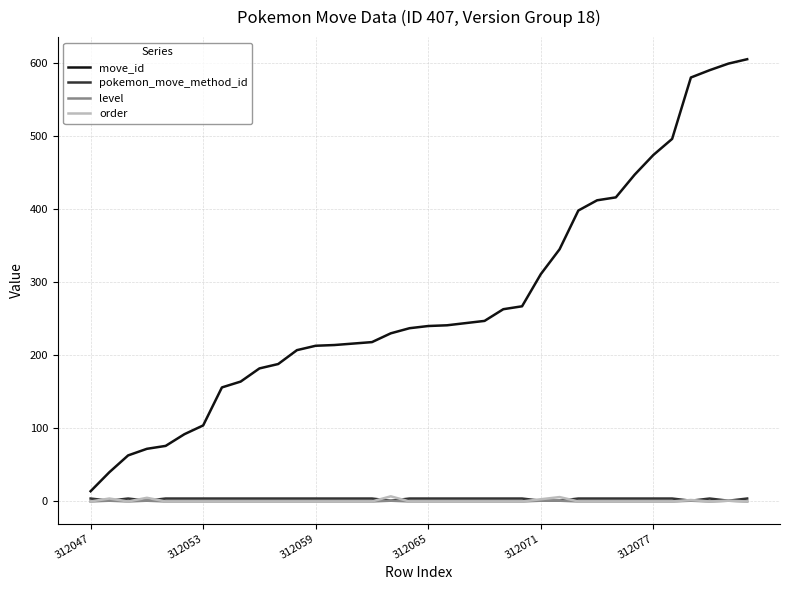

True or false: move_id and order cross at least once.

False